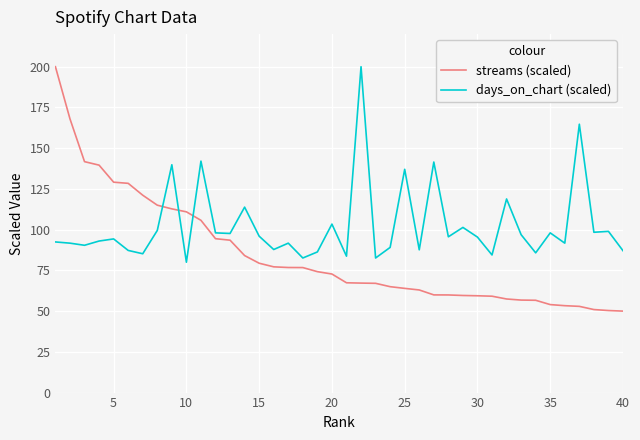

Rank the series by their average value, from lowest to highest.

streams (scaled), days_on_chart (scaled)